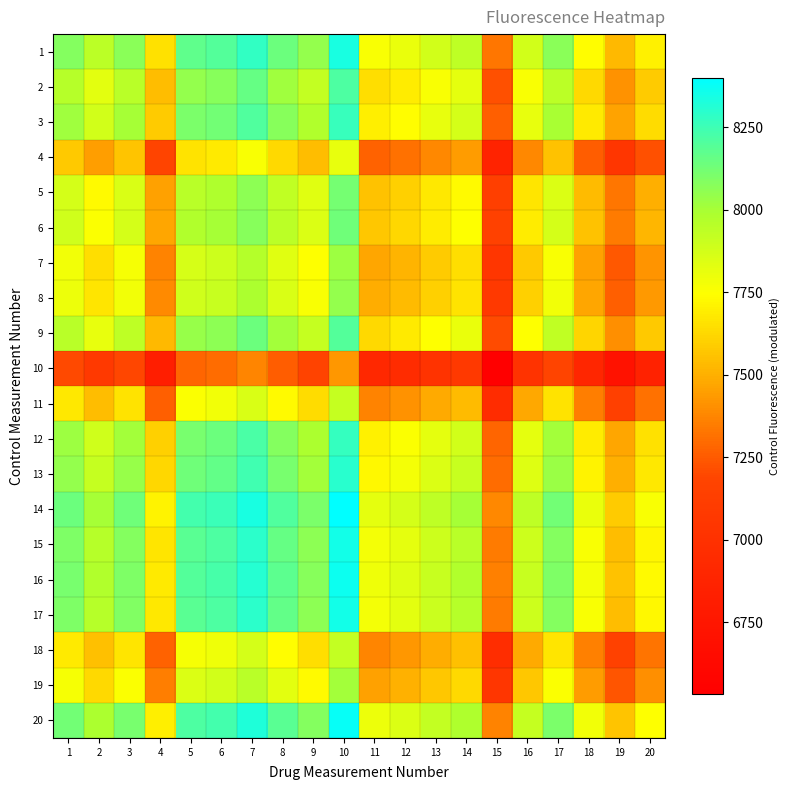

How many distinct data groups are displayed?

20